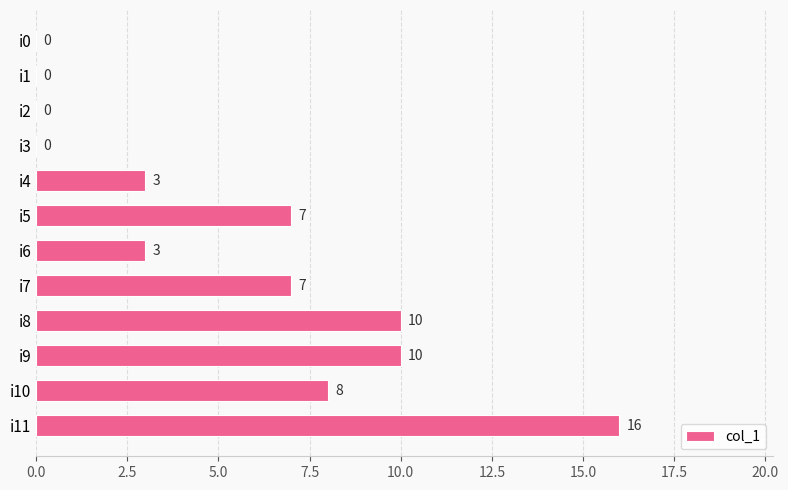

Count the values in the range 0 to 10.

11